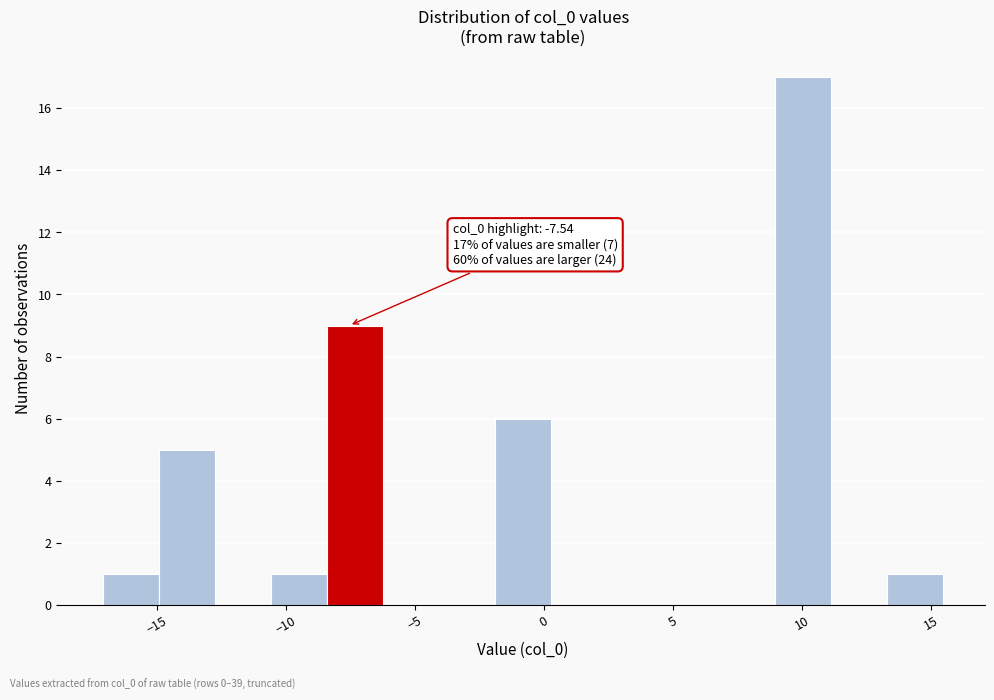

Over which range of the x-axis is the bar tallest?

9.0 to 11.0